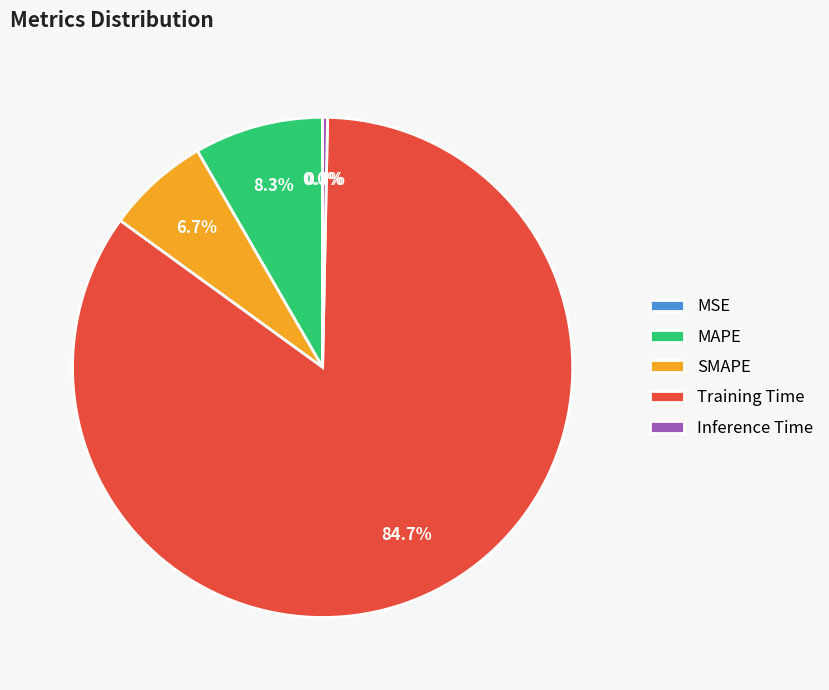

Which slice represents more than half of the pie?

Training Time